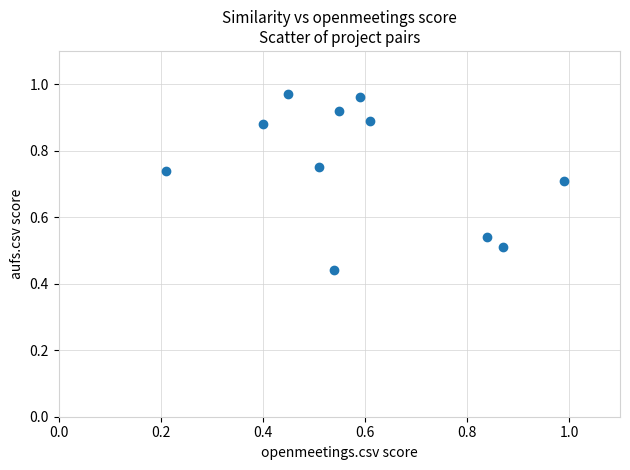

What is the average X value?

0.6